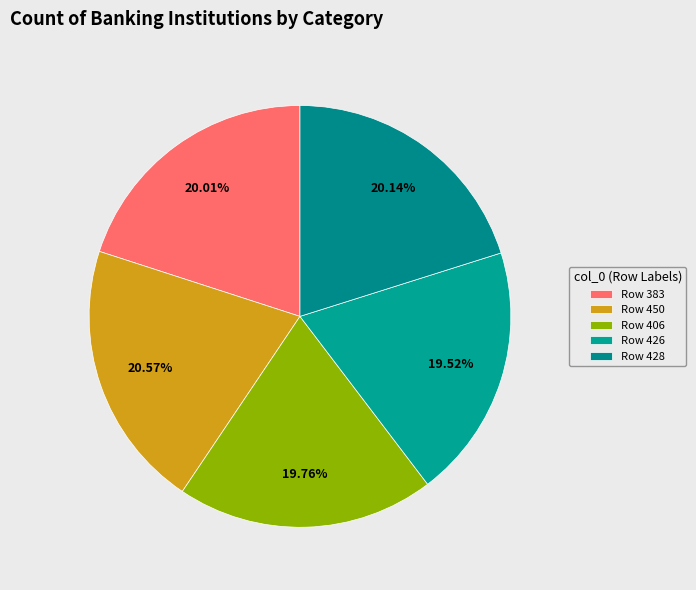

How many segments does this pie chart have?

5